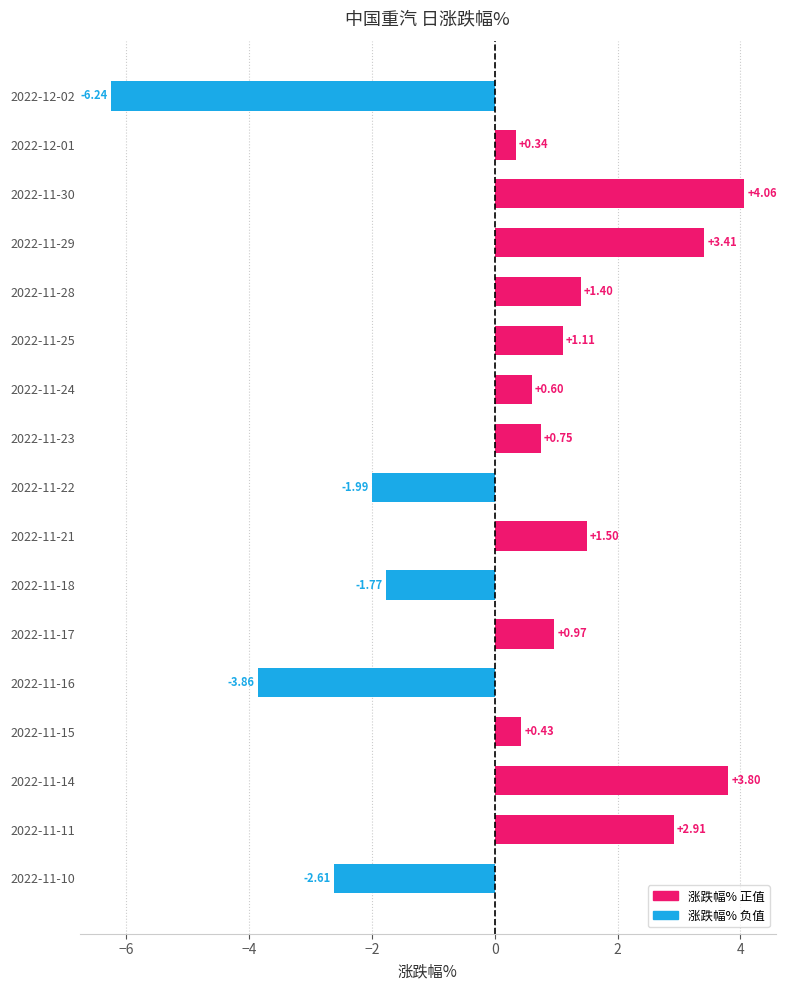

What is the difference between the second highest and minimum values?

10.0